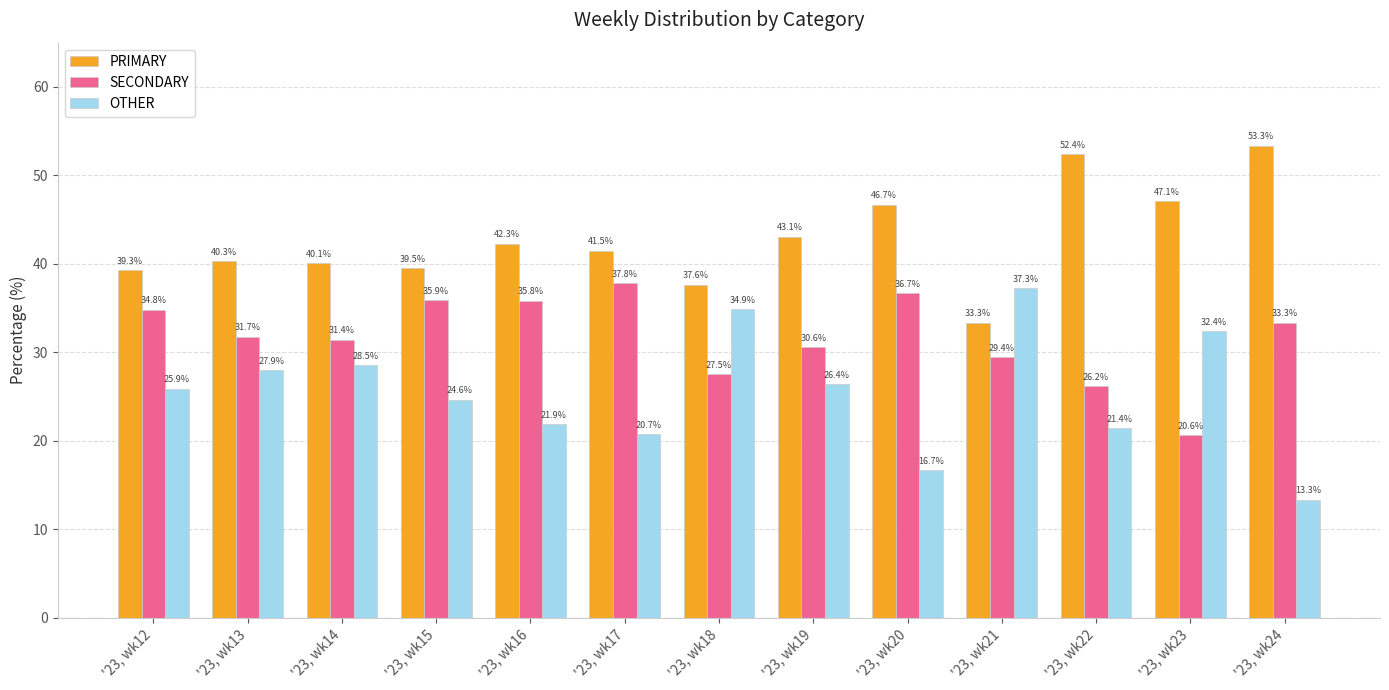

Between '23, wk19 and '23, wk20, which series saw the biggest shift?

OTHER